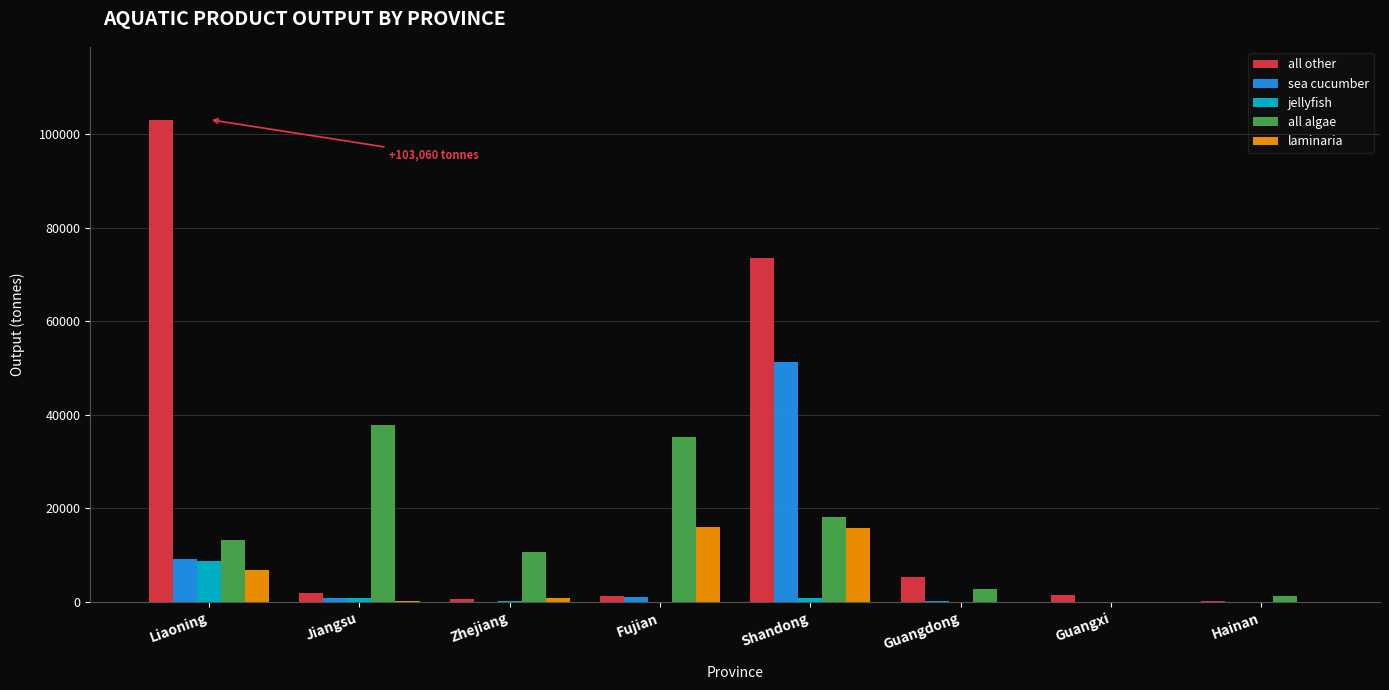

What is the spread (max minus min) of values at Guangdong?

5229